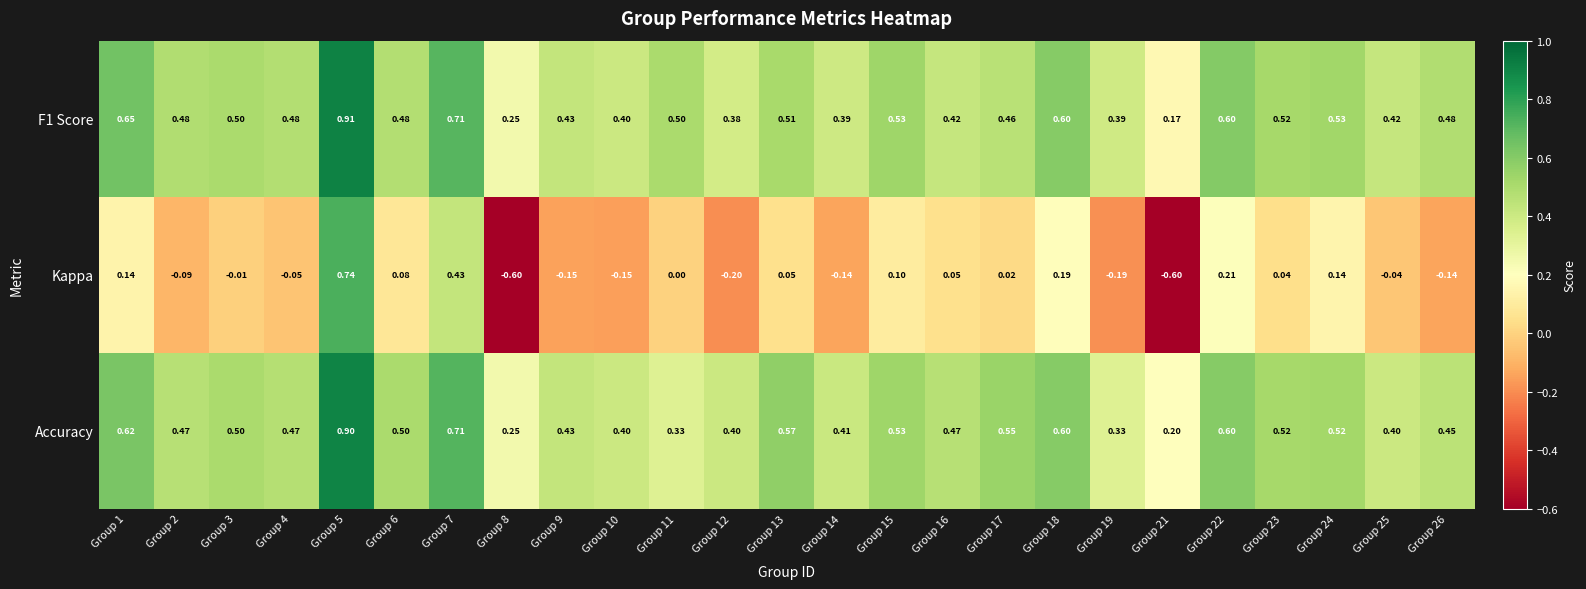

Between Group 3 and Group 14, which series saw the biggest shift?

Kappa